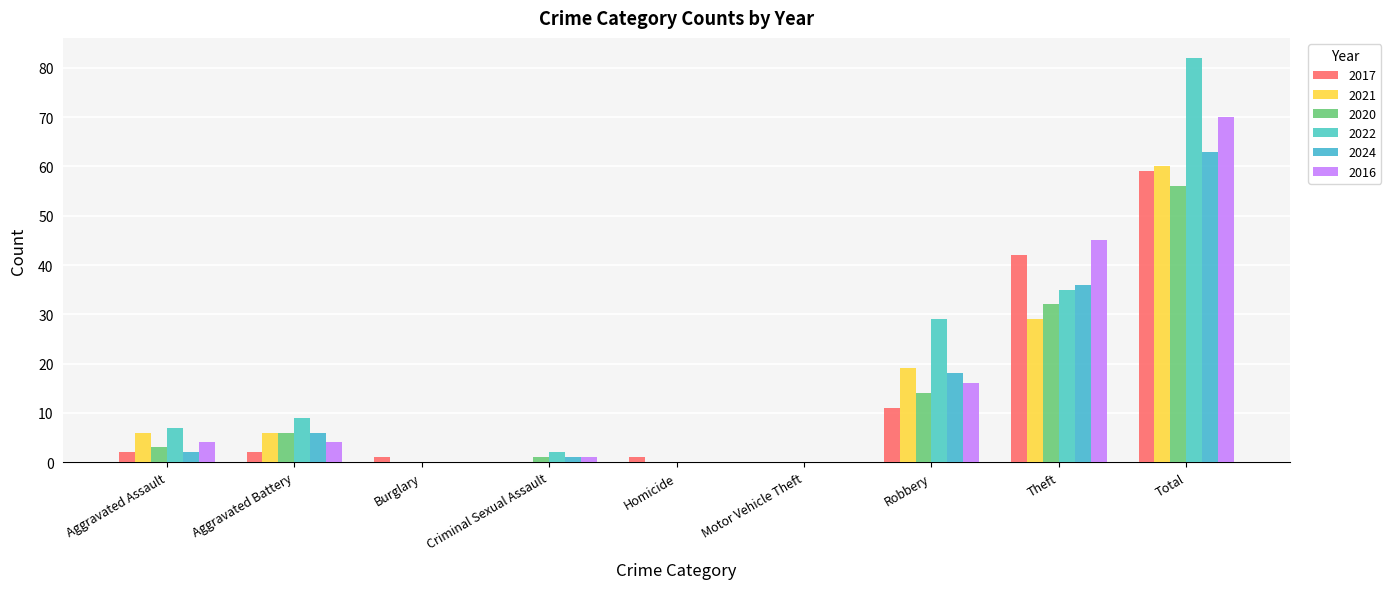

The value of 2021 at Criminal Sexual Assault is 0. True or false?

True